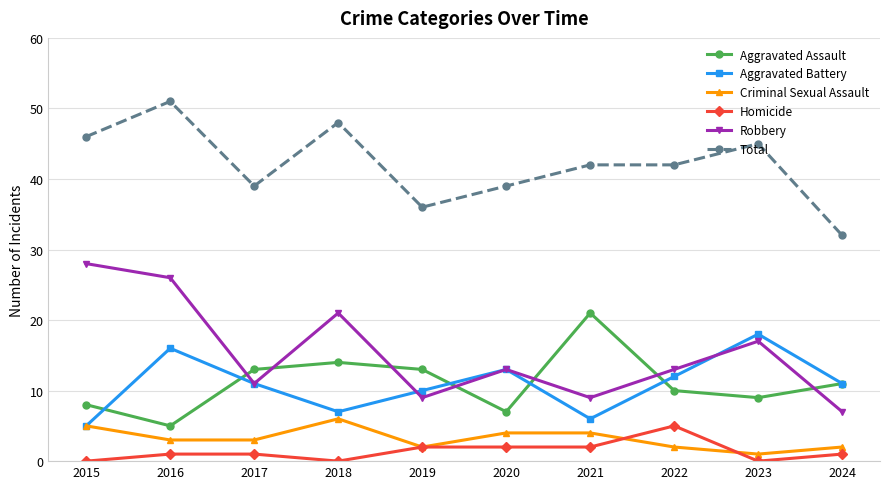

Which series has the largest total across all categories?

Total